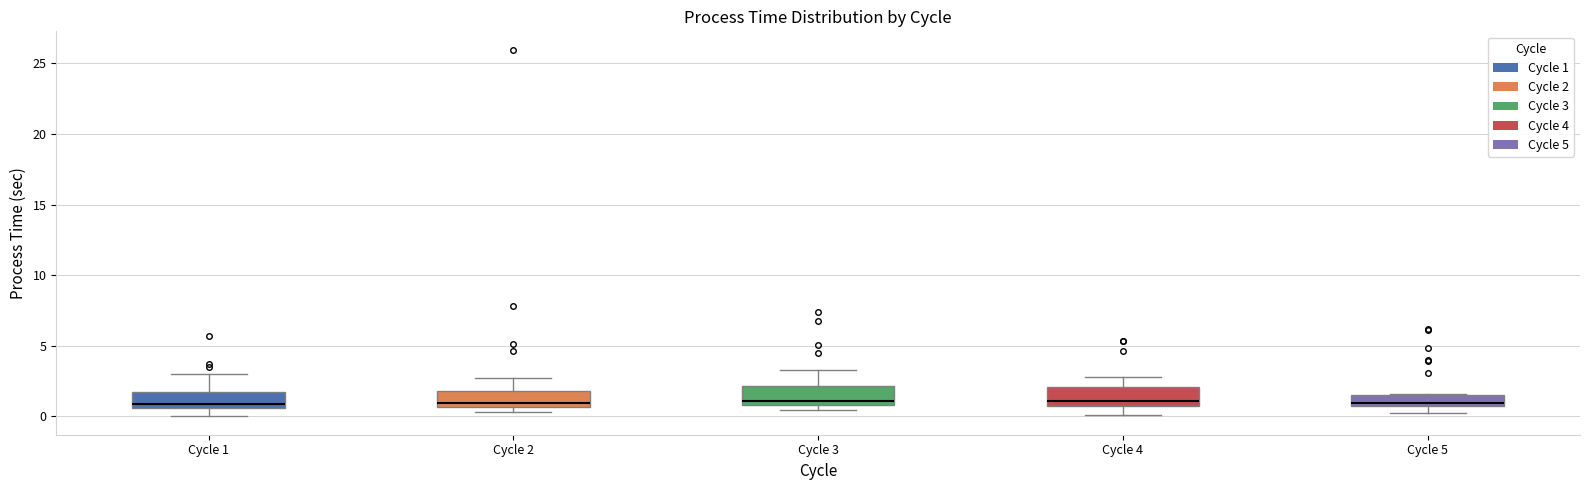

Reading left to right, transcribe this box plot: for each box, give where its median line is, the range the box spans, and where its two whiskers end, as read against the y-axis. The values are not printed on the chart, so give them approximately, as read against the axis.

Cycle 1: median 1.0, box 0.5 to 1.5, whiskers 0.0 to 3.0
Cycle 2: median 1.0, box 0.5 to 2.0, whiskers 0.5 (just below the box's lower edge) to 2.5
Cycle 3: median 1.0 (just above the box's lower edge), box 1.0 to 2.0, whiskers 0.5 to 3.5
Cycle 4: median 1.0, box 0.5 to 2.0, whiskers 0.0 to 3.0
Cycle 5: median 1.0, box 0.5 to 1.5, whiskers 0.0 to 1.5